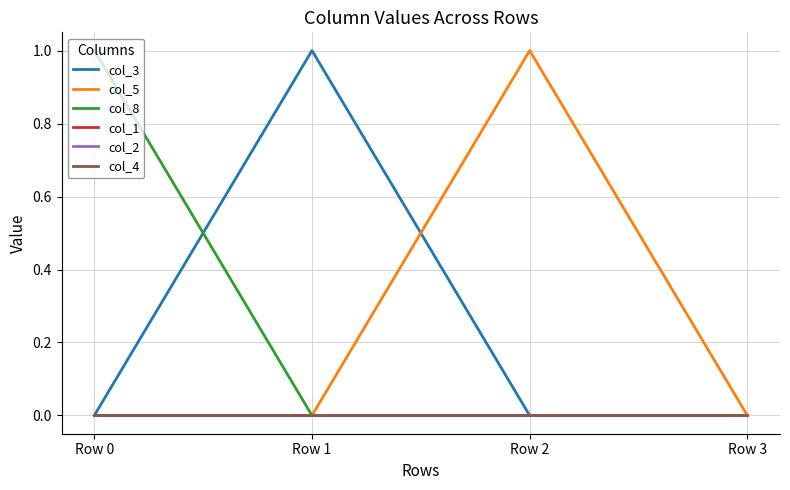

Reading left to right, what are all the values shown in this chart?

col_3: Row 0=0	Row 1=1	Row 2=0	Row 3=0
col_5: Row 0=0	Row 1=0	Row 2=1	Row 3=0
col_8: Row 0=1	Row 1=0	Row 2=0	Row 3=0
col_1: Row 0=0	Row 1=0	Row 2=0	Row 3=0
col_2: Row 0=0	Row 1=0	Row 2=0	Row 3=0
col_4: Row 0=0	Row 1=0	Row 2=0	Row 3=0